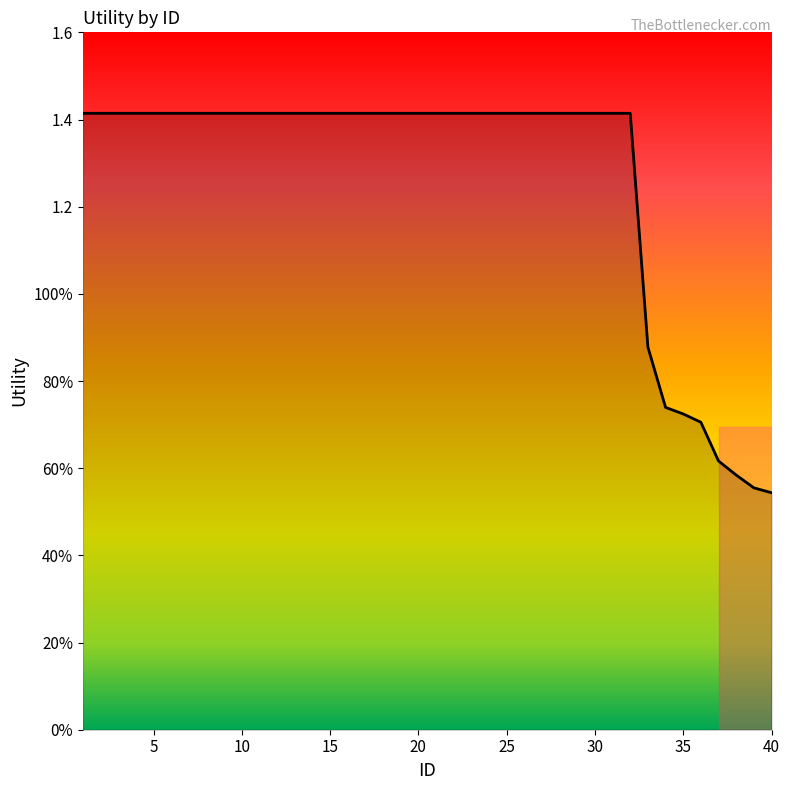

What is the maximum value shown in the chart?

1.4